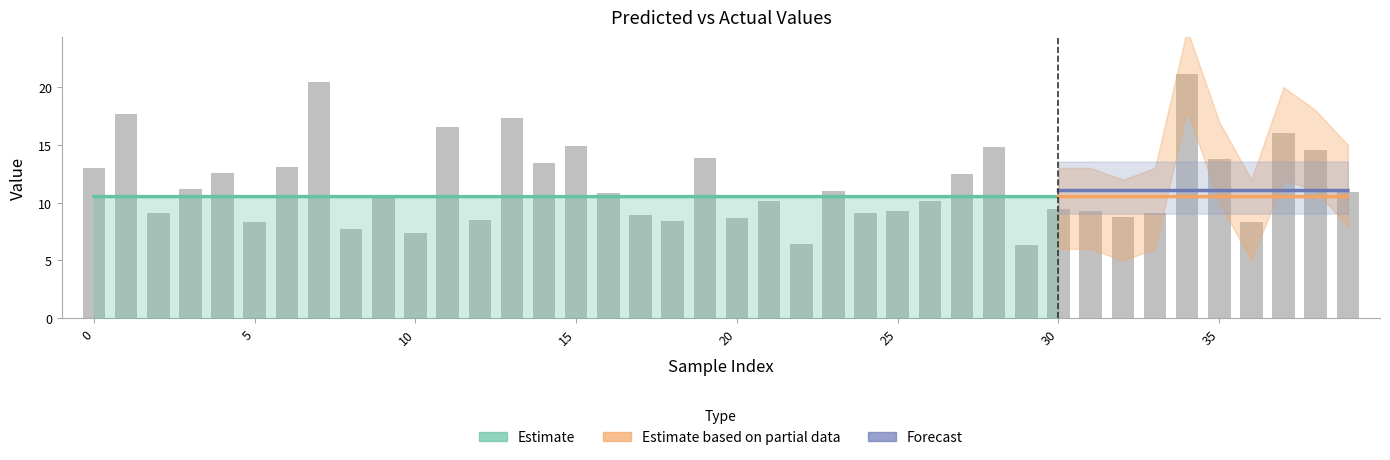

At which category is the sum across all series the highest?

34